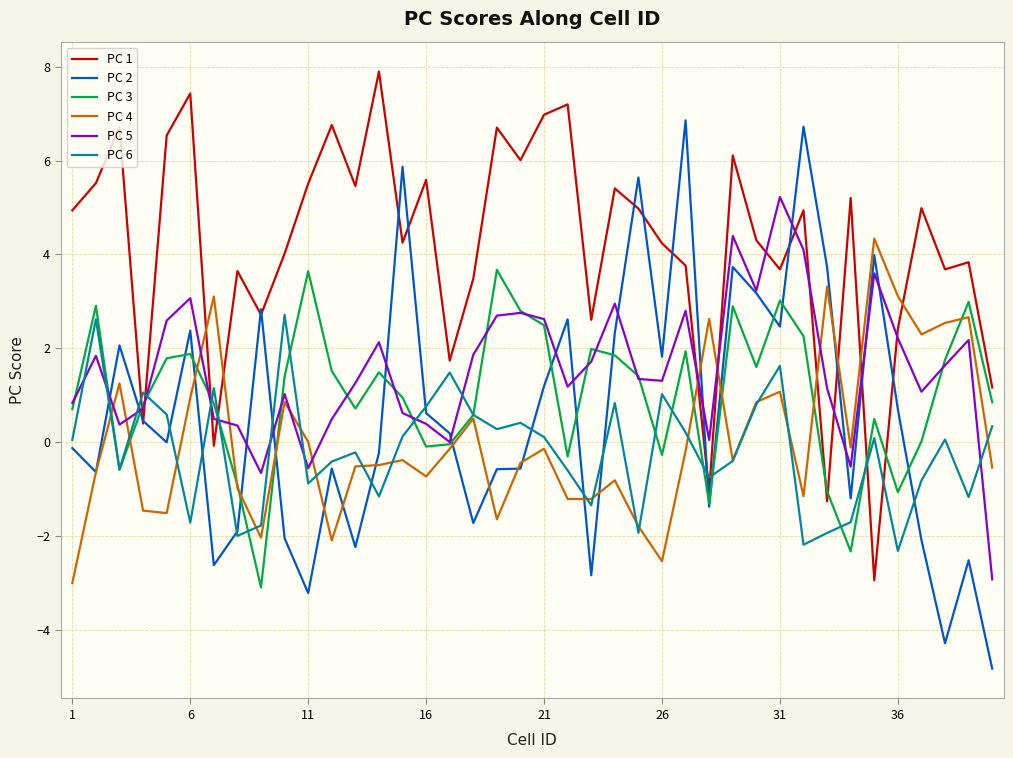

What are all the series names shown in the legend?

PC 1, PC 2, PC 3, PC 4, PC 5, PC 6